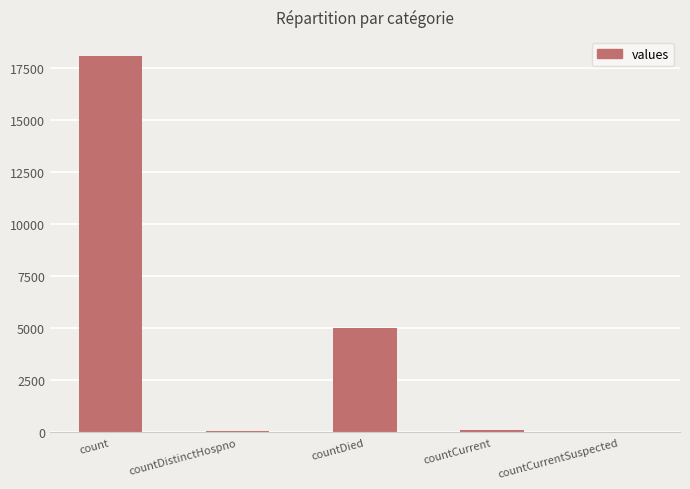

What is the greatest value displayed?

18084